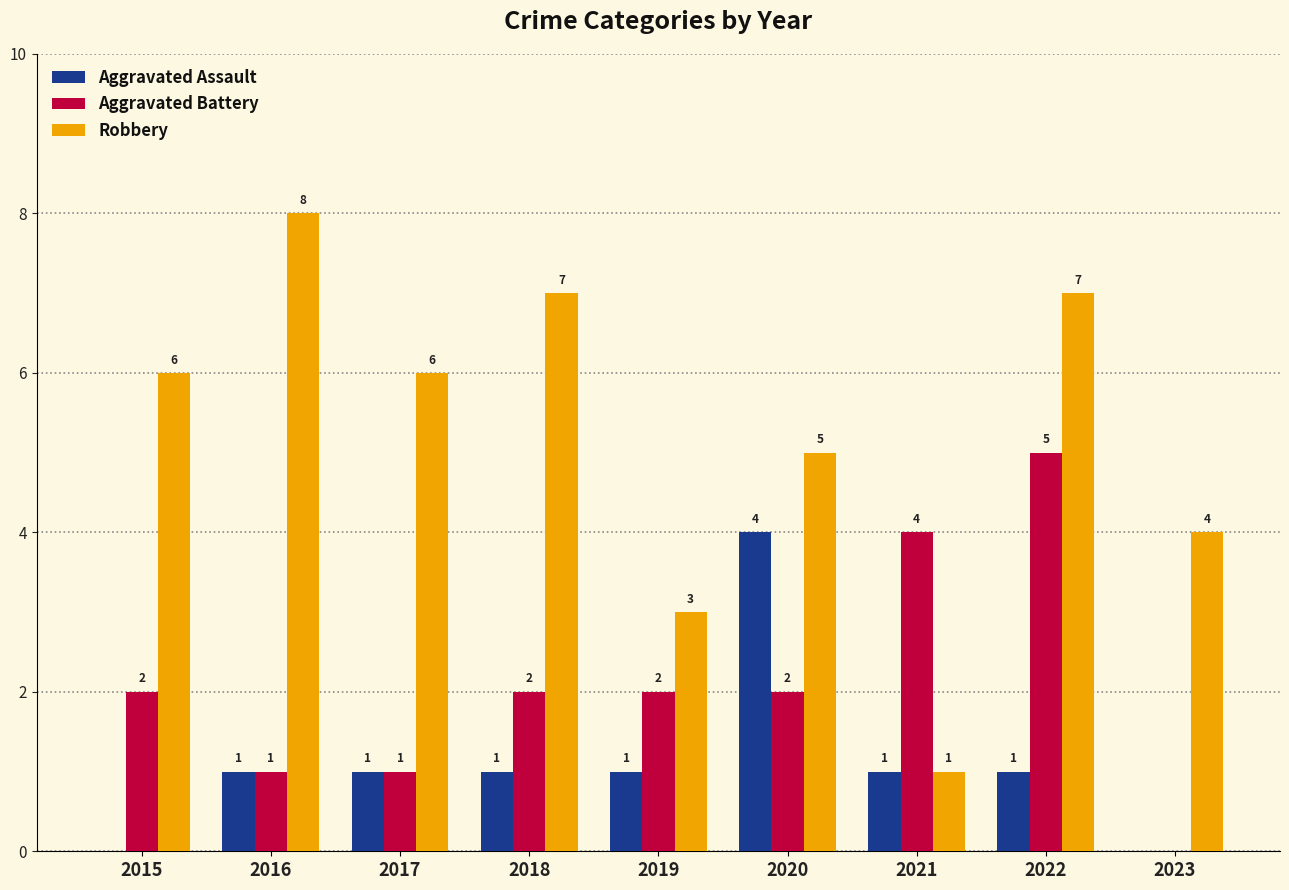

How many groups of bars are there?

9